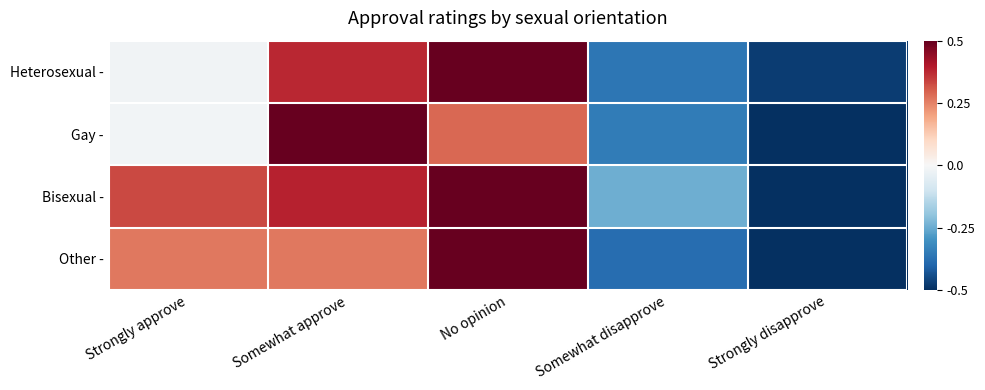

What is the difference between the highest and lowest values at Strongly approve?

0.3